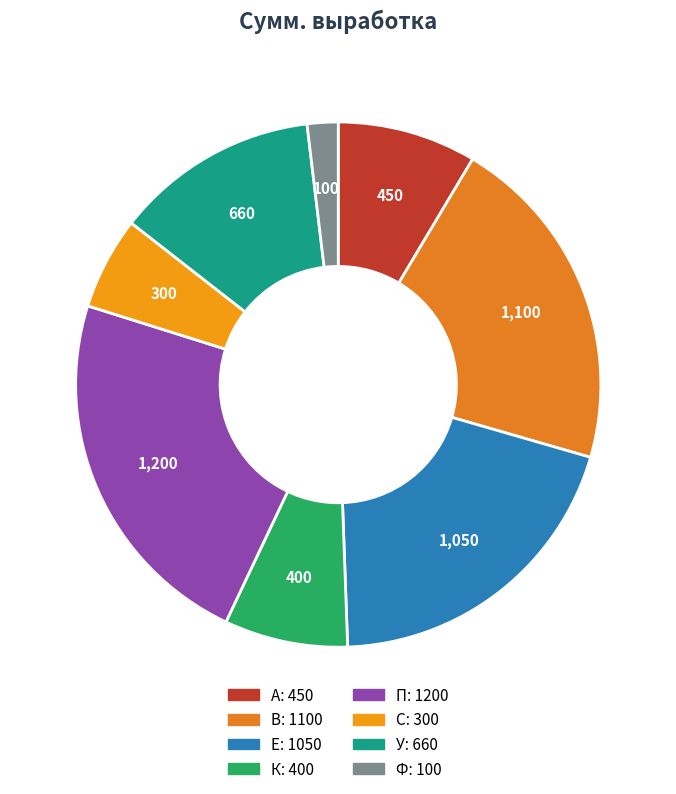

To the nearest percent, what is the difference between the largest and smallest slice percentages?

21%